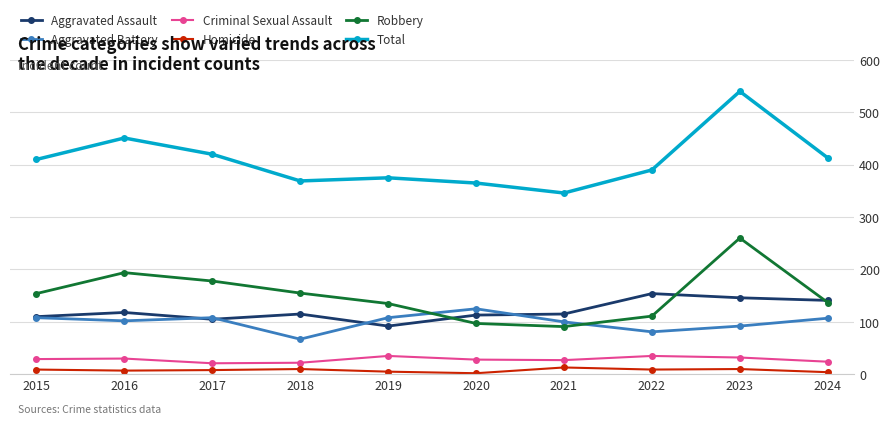

What is the difference between the maximum and minimum values in the Aggravated Assault series?

62